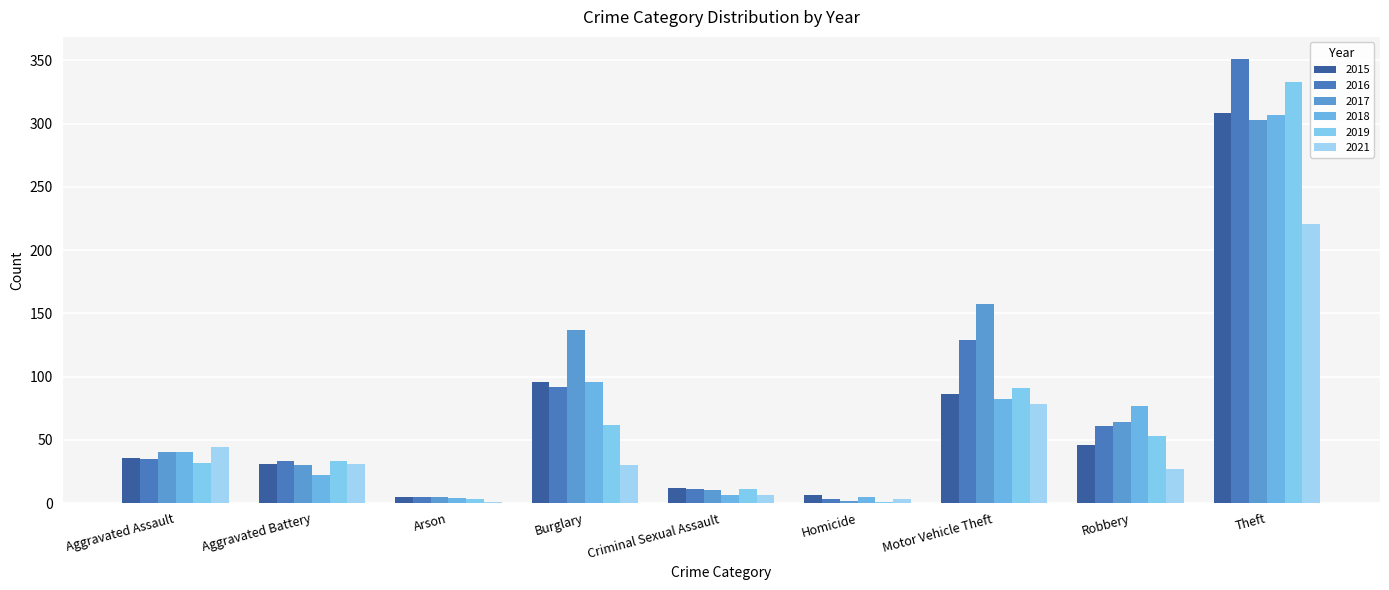

Is it true that 2017 equals 10 at Criminal Sexual Assault?

True